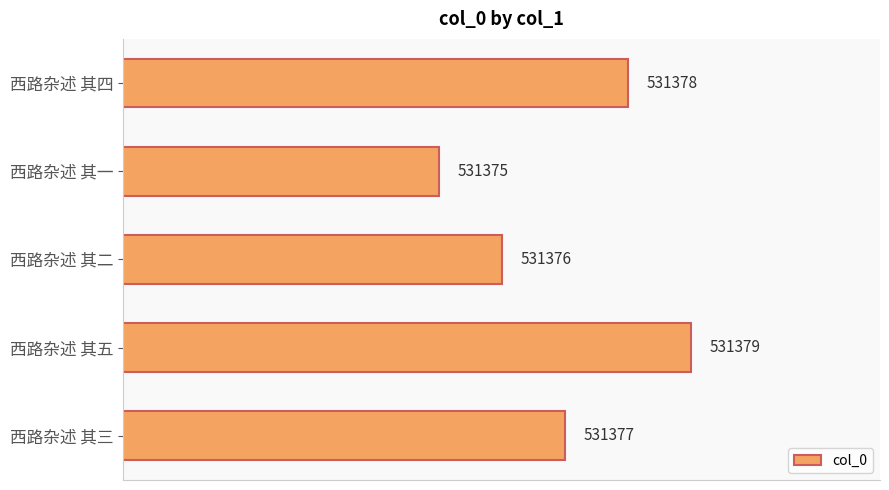

Where is the data nearest to the value 531377?

西路杂述 其三